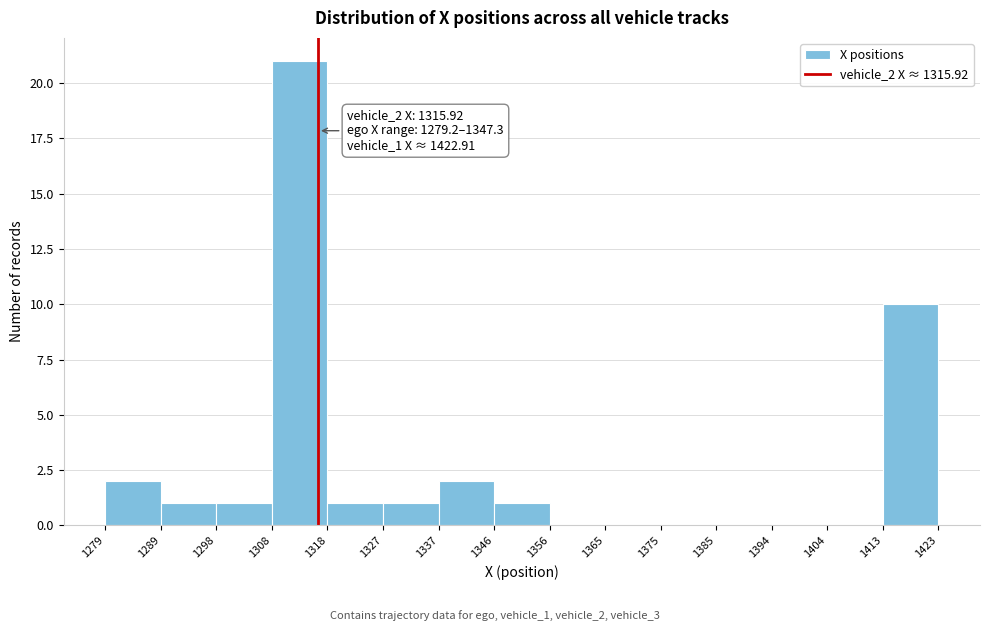

Over which range of the x-axis is the bar tallest?

1308 to 1318